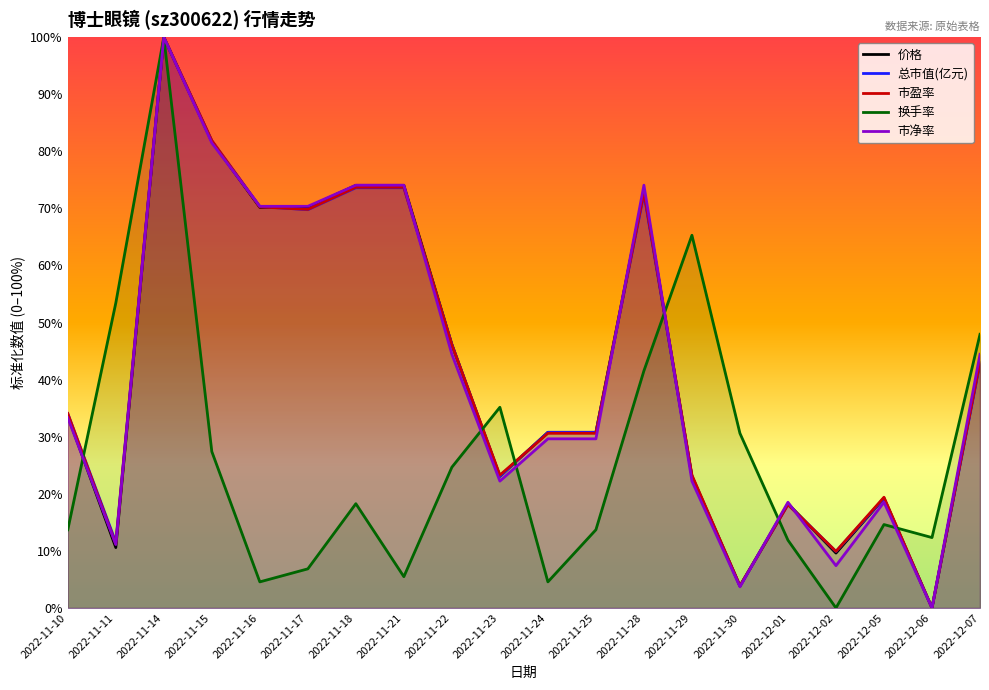

In 总市值(亿元), how many points are higher than both neighbors (excluding endpoints)?

4